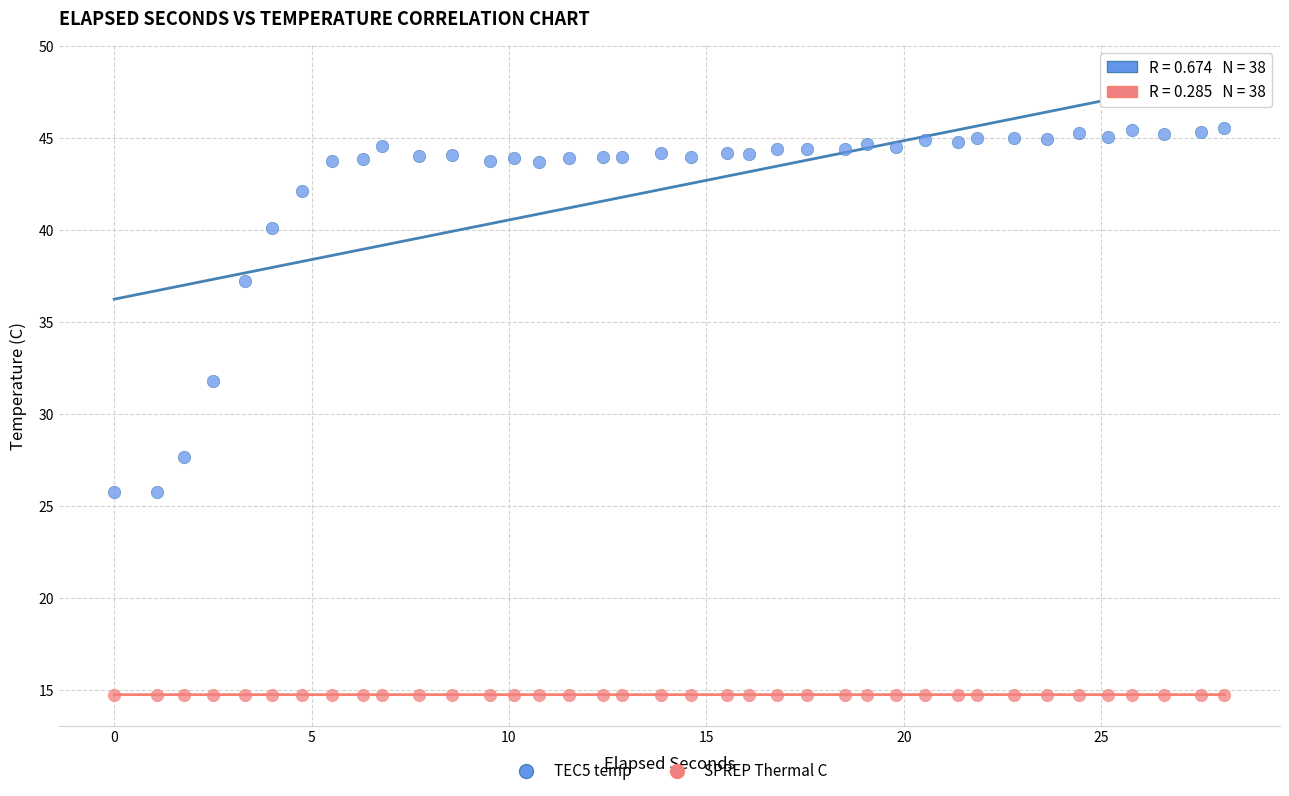

What are all the series names shown in the legend?

TEC5 temp, SPREP Thermal C